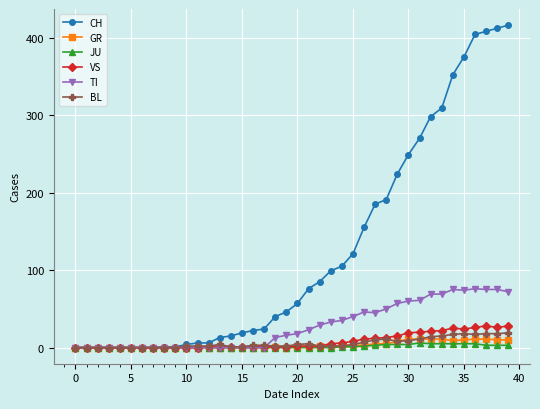

Count the number of data series in this chart.

6